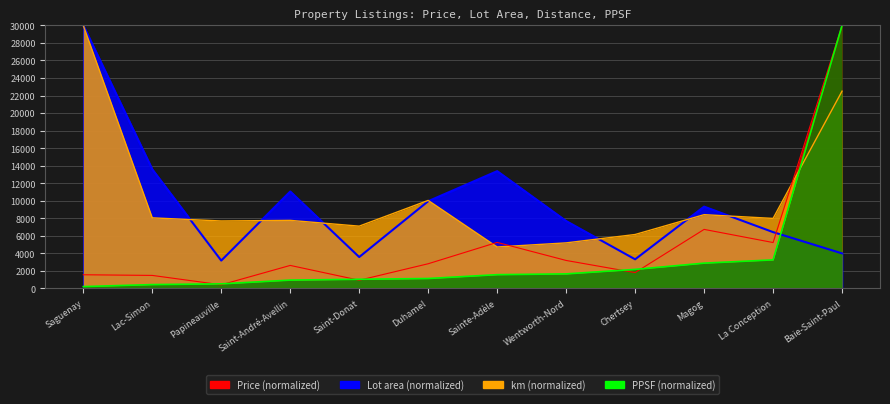

What is the difference between the highest and lowest values at Chertsey?

4346.1